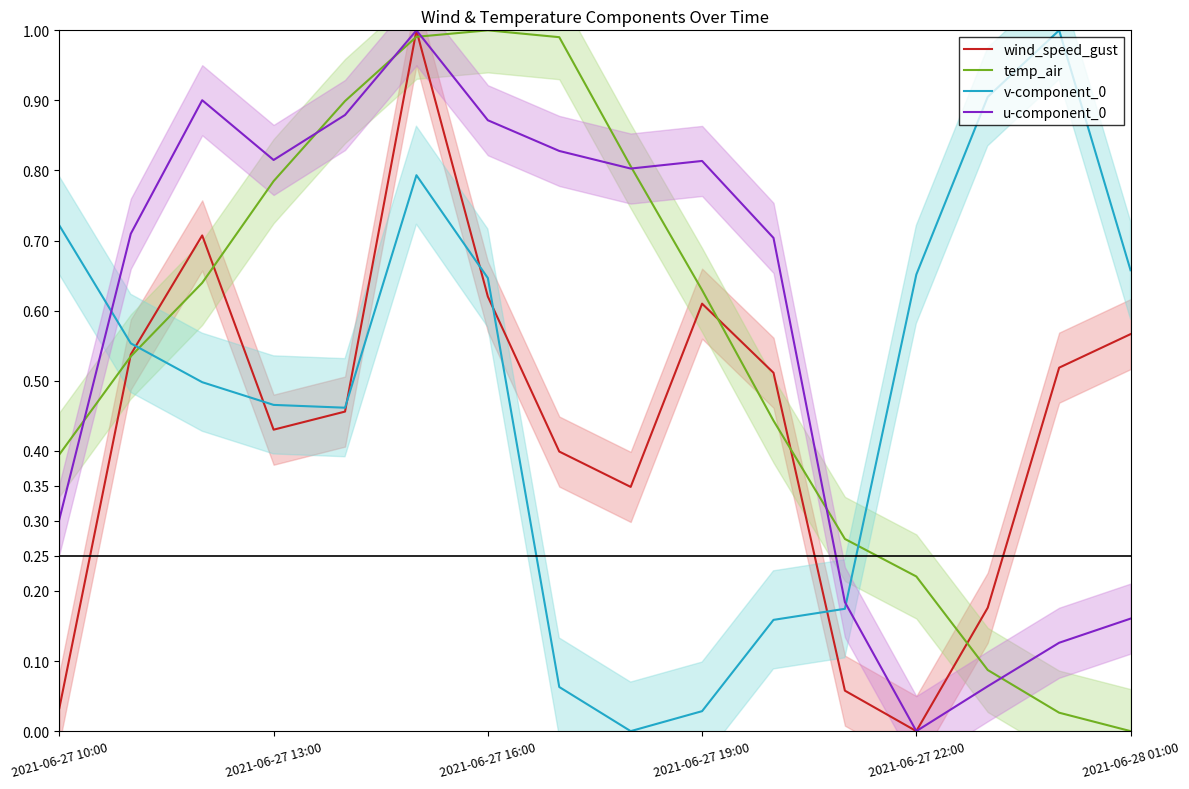

The value of v-component_0 at 2021-06-27 10:00 is 1.0. True or false?

False